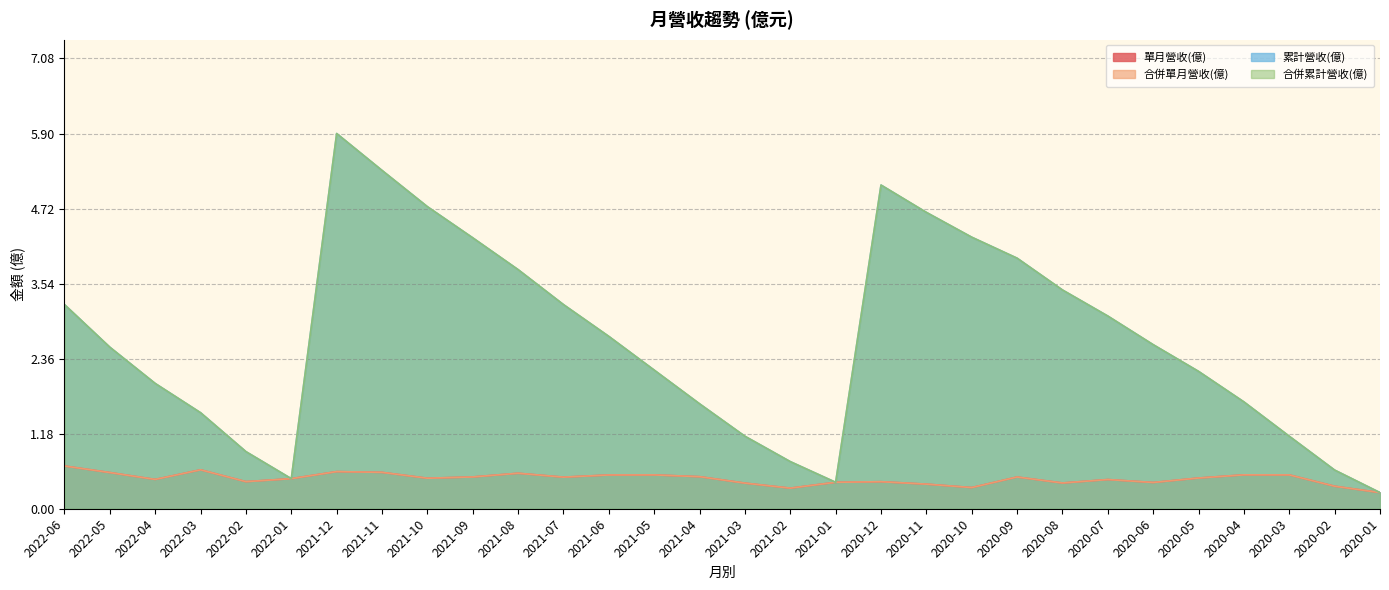

At which label does 累計營收(億) first exceed 2?

2022-06